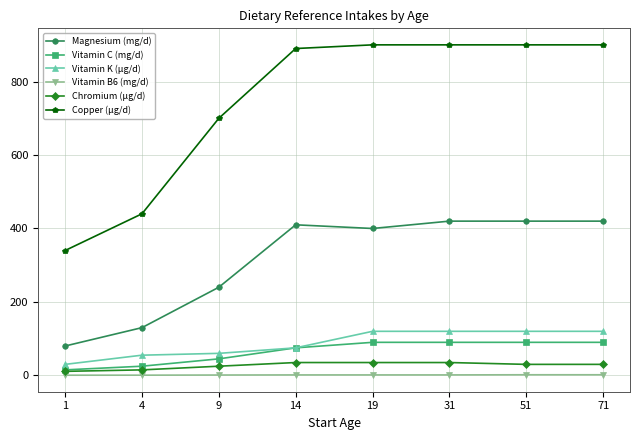

How many data points does each series have?

8